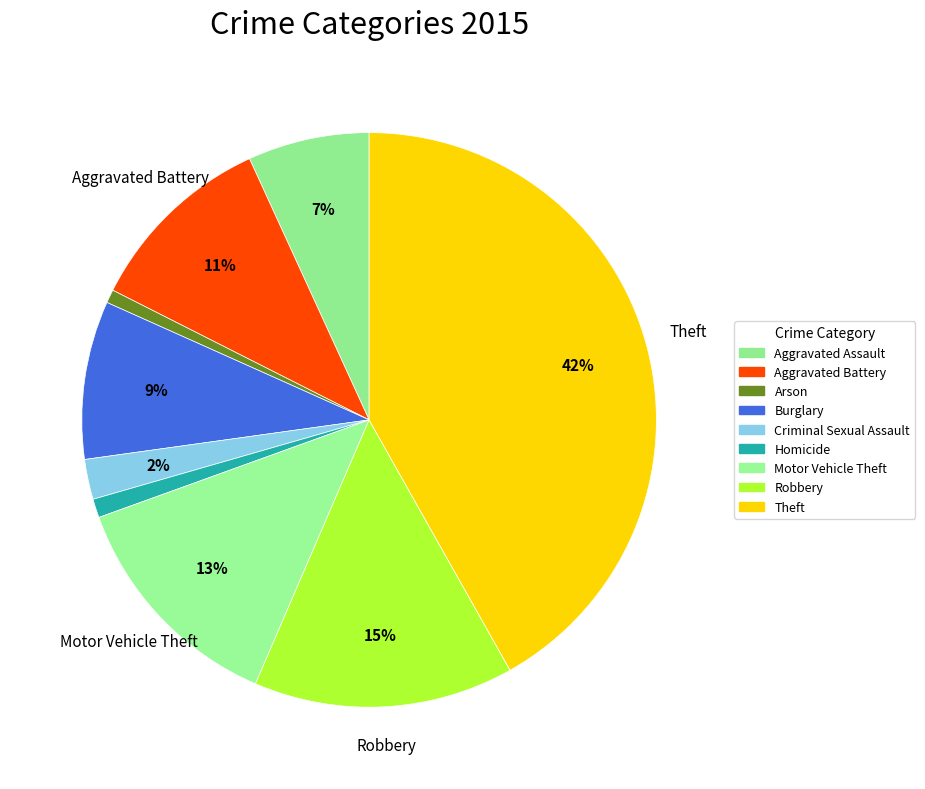

To the nearest percent, what percentage of the pie is Burglary?

9%